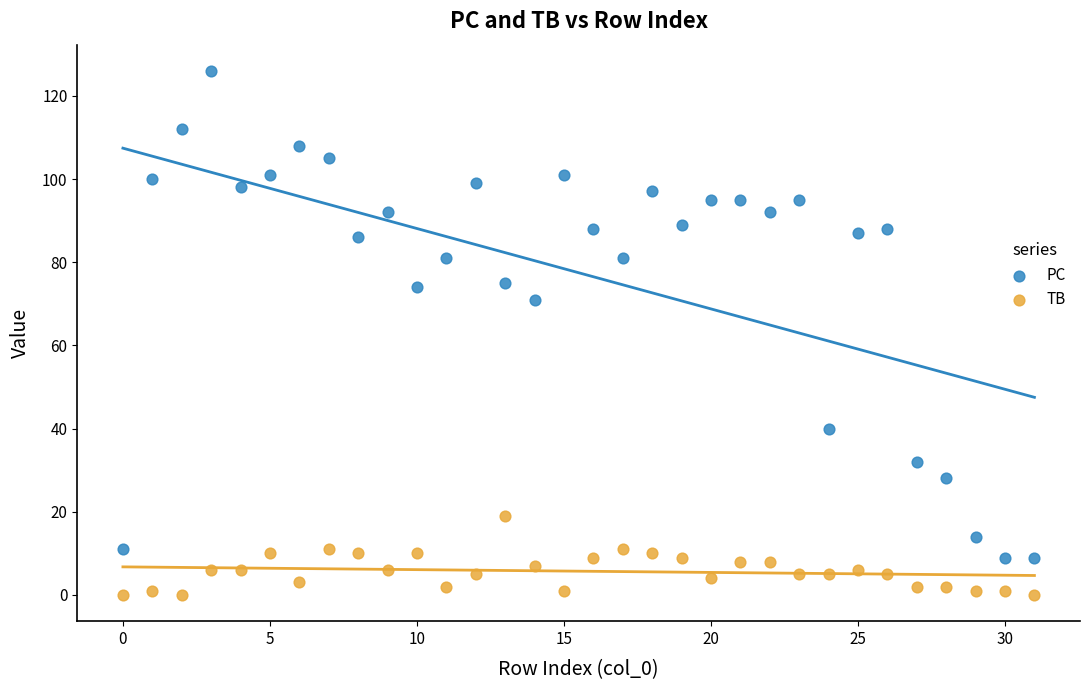

Which series has the largest Y range (max minus min)?

PC